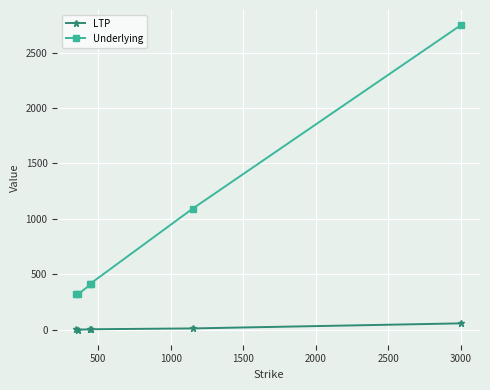

What is the value of the Underlying point at the 5th from the left?

1091.4